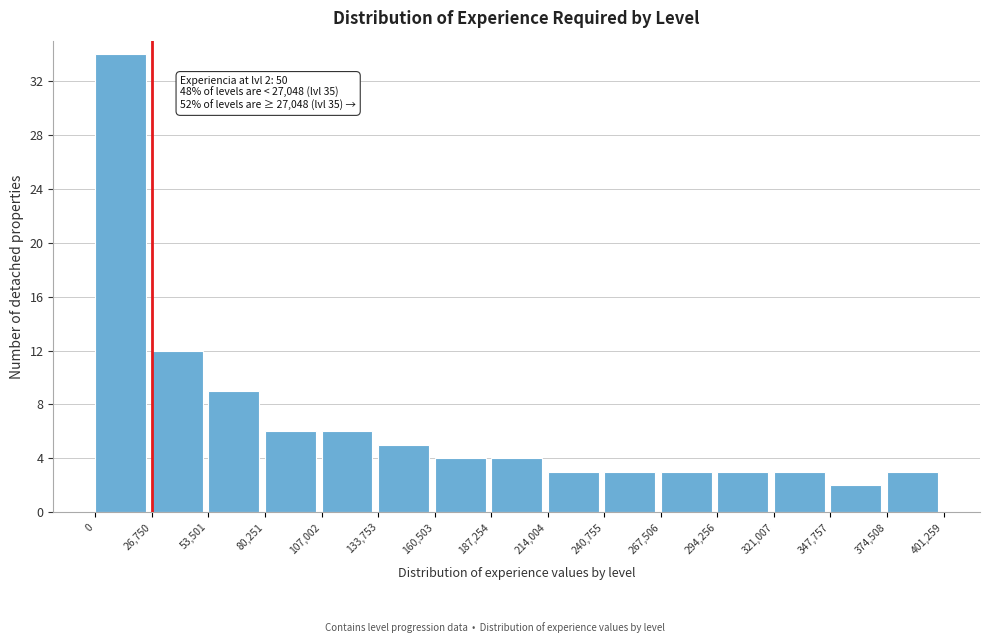

Which range on the x-axis has the tallest bar?

0 to 26,750